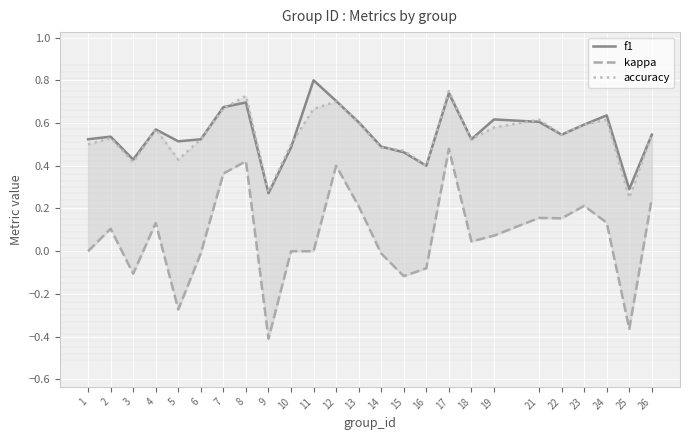

Reading left to right, extract all data points from this chart.

f1: 1=0.5	2=0.5	3=0.4	4=0.6	5=0.5	6=0.5	7=0.7	8=0.7	9=0.3	10=0.5	11=0.8	12=0.7	13=0.6	14=0.5	15=0.5	16=0.4	17=0.7	18=0.5	19=0.6	21=0.6	22=0.5	23=0.6	24=0.6	25=0.3	26=0.5
kappa: 1=0.0	2=0.1	3=-0.1	4=0.1	5=-0.3	6=-0.0	7=0.4	8=0.4	9=-0.4	10=0.0	11=0.0	12=0.4	13=0.2	14=-0.0	15=-0.1	16=-0.1	17=0.5	18=0.0	19=0.1	21=0.2	22=0.2	23=0.2	24=0.1	25=-0.4	26=0.2
accuracy: 1=0.5	2=0.5	3=0.4	4=0.6	5=0.4	6=0.5	7=0.7	8=0.7	9=0.3	10=0.5	11=0.7	12=0.7	13=0.6	14=0.5	15=0.5	16=0.4	17=0.8	18=0.5	19=0.6	21=0.6	22=0.5	23=0.6	24=0.6	25=0.2	26=0.5